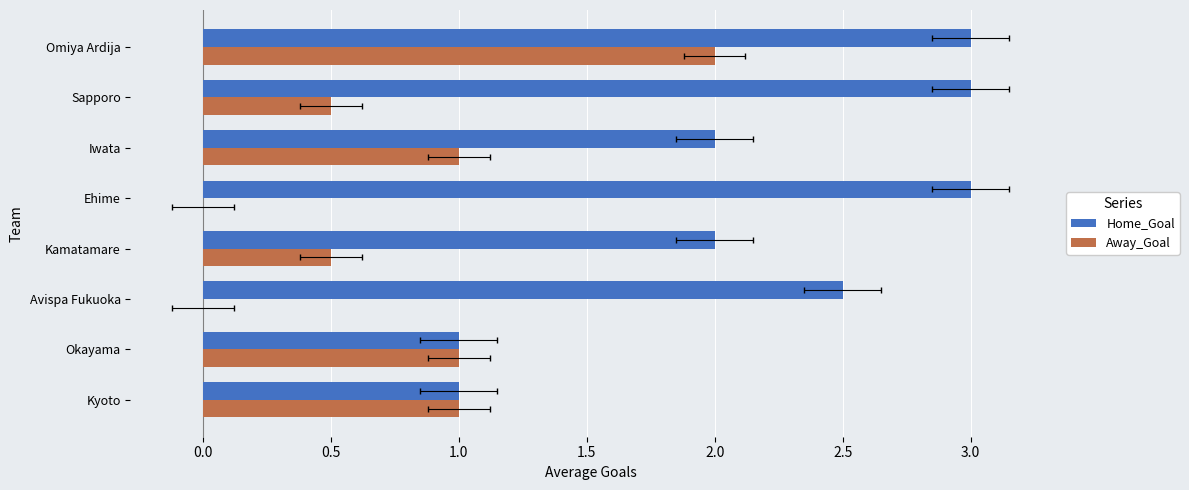

Which series has the largest total across all categories?

Home_Goal